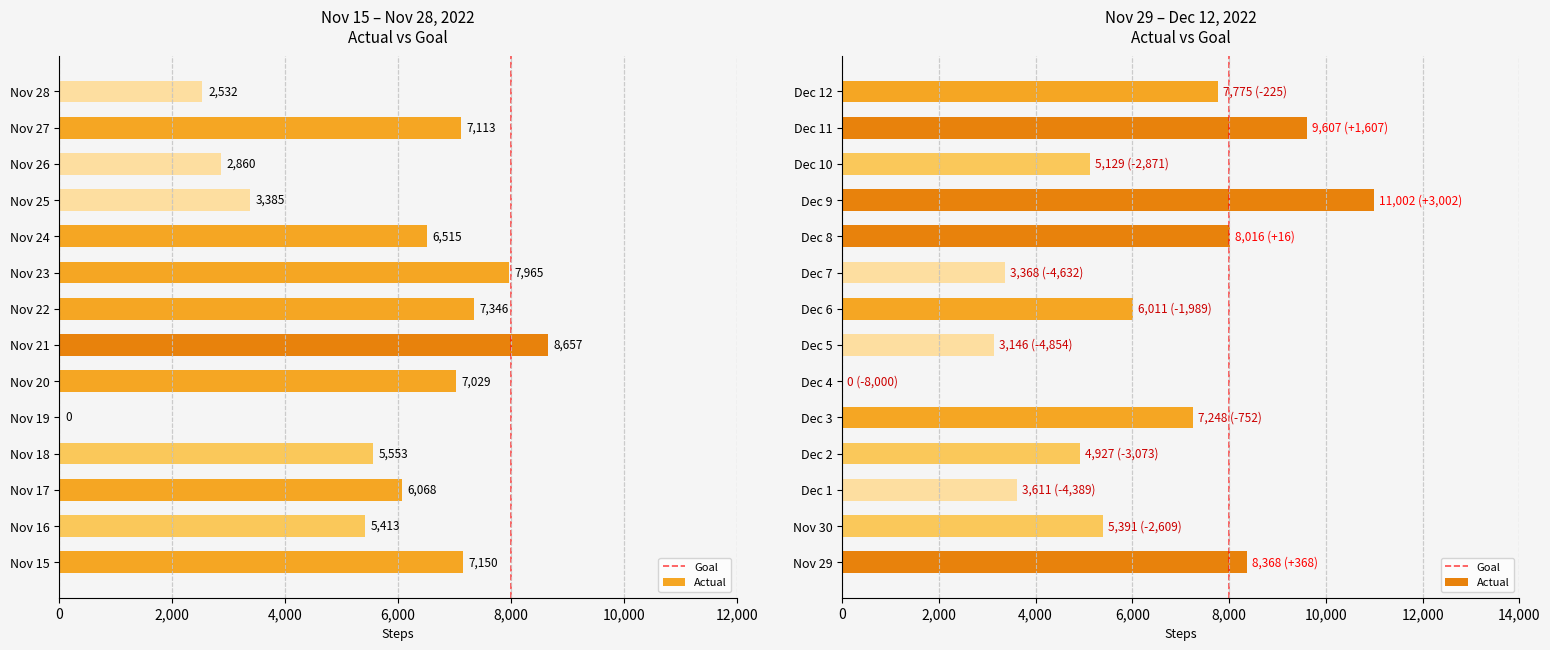

Does the chart contain stacked bars?

No